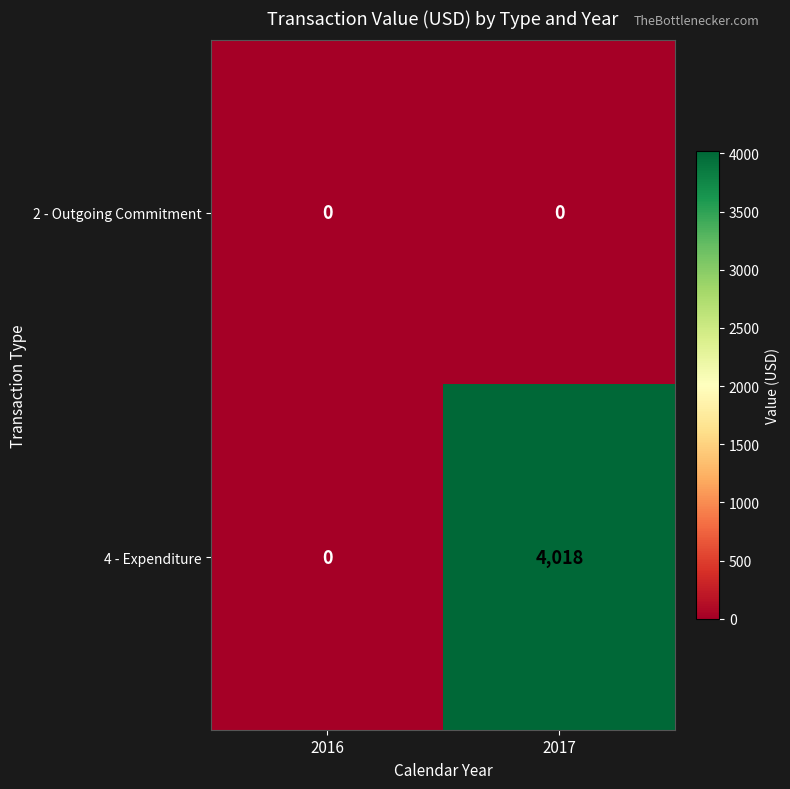

List the series in order of their peak value, highest first.

4 - Expenditure, 2 - Outgoing Commitment